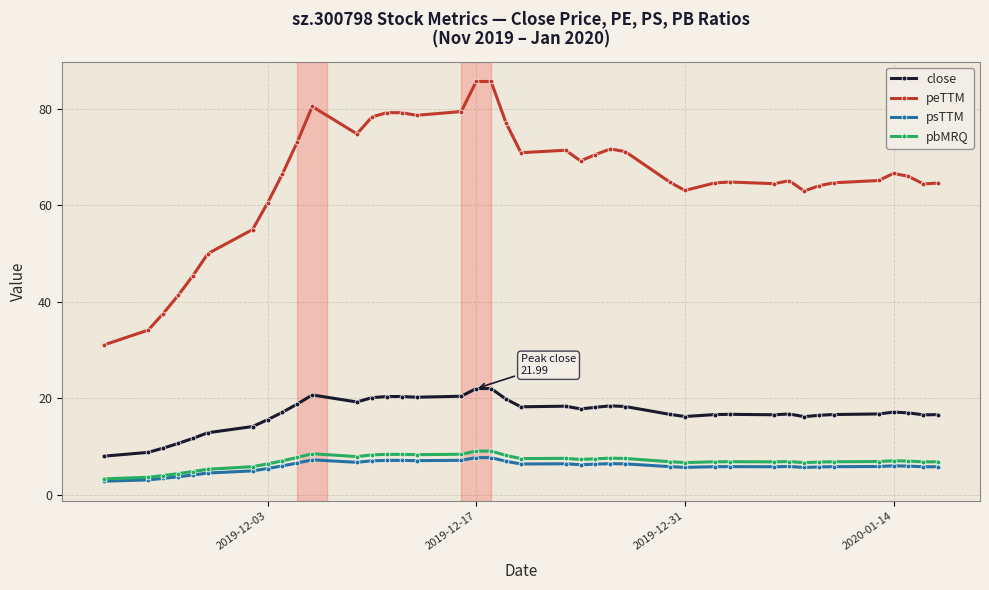

True or false: peTTM and close cross at least once.

False